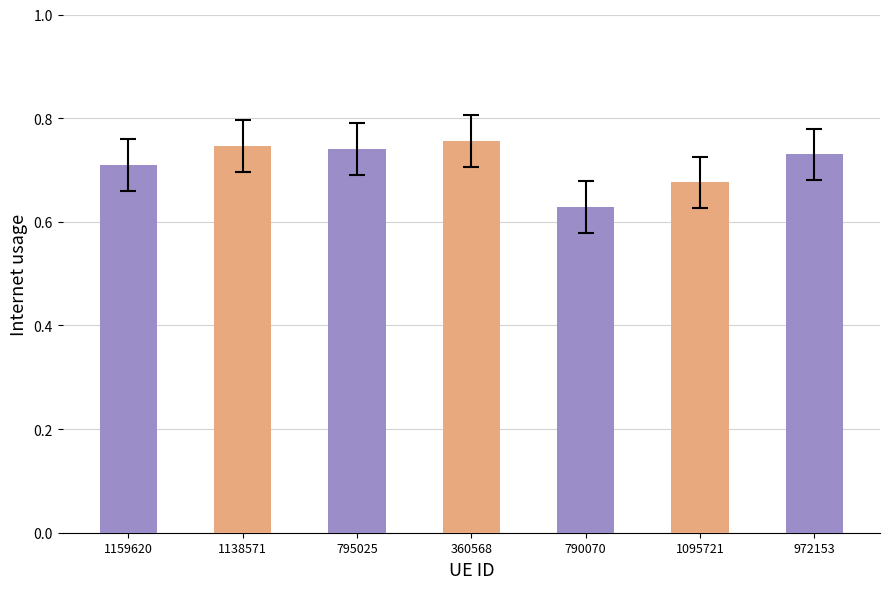

Does the chart contain any negative values?

No